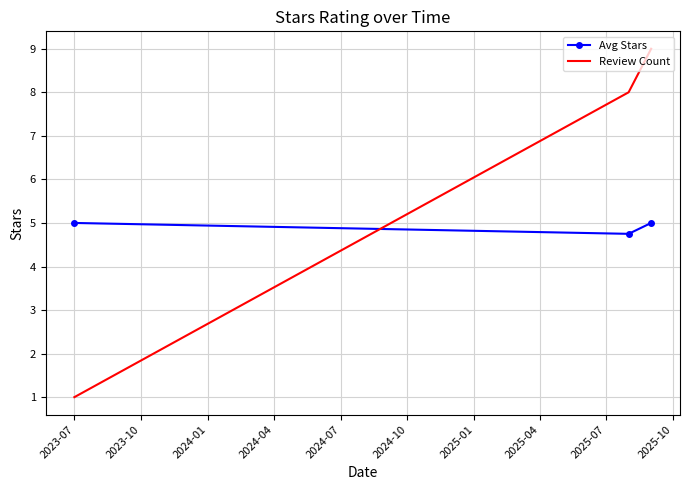

Which series has the largest total across all categories?

Review Count